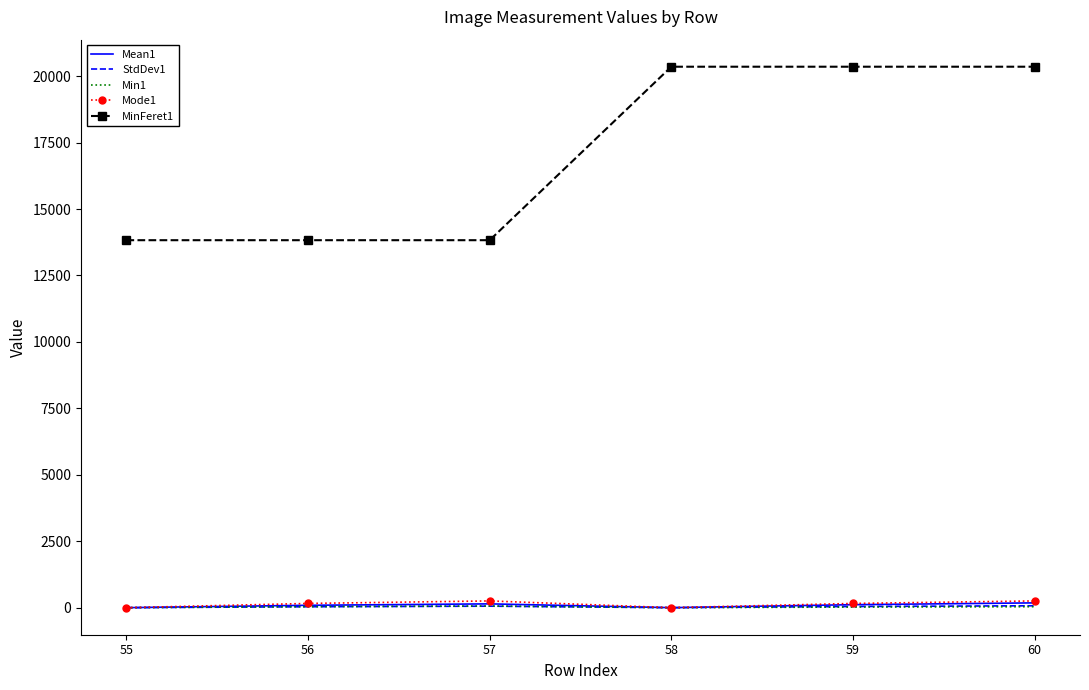

The value of MinFeret1 at 60 is 28264.4. True or false?

False